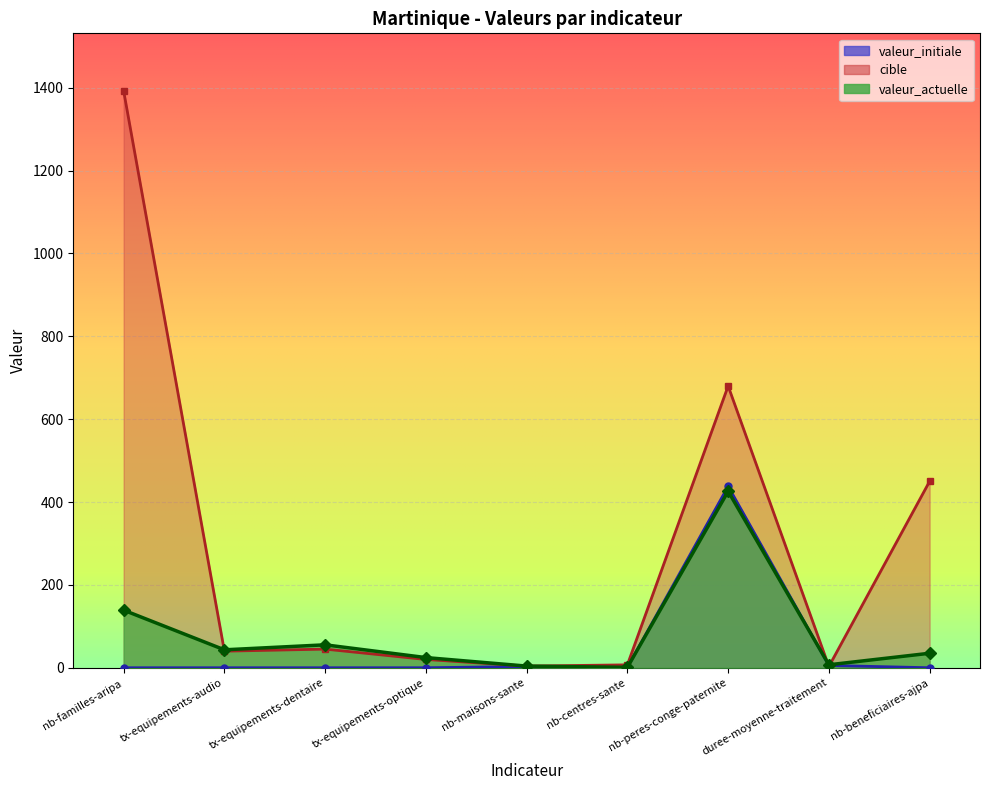

What is the sum of the cible values at tx-equipements-audio and duree-moyenne-traitement?

43.0